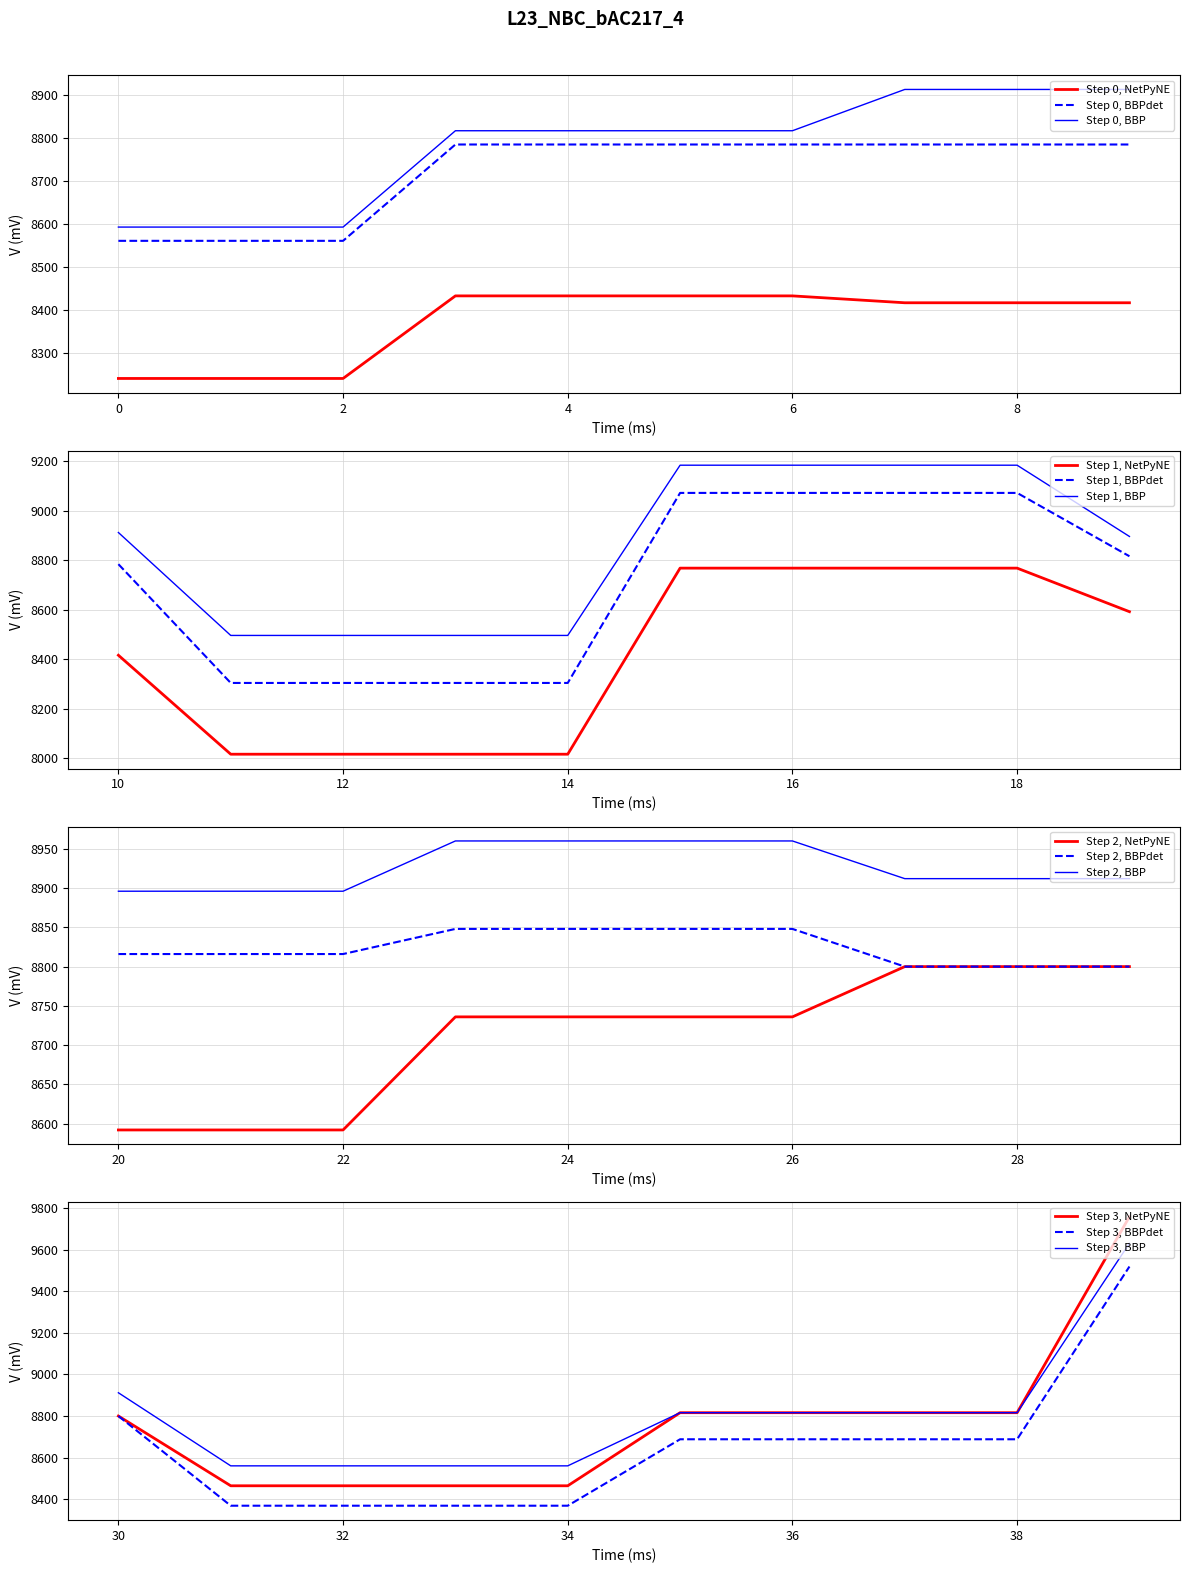

Count the number of categories in the chart.

40